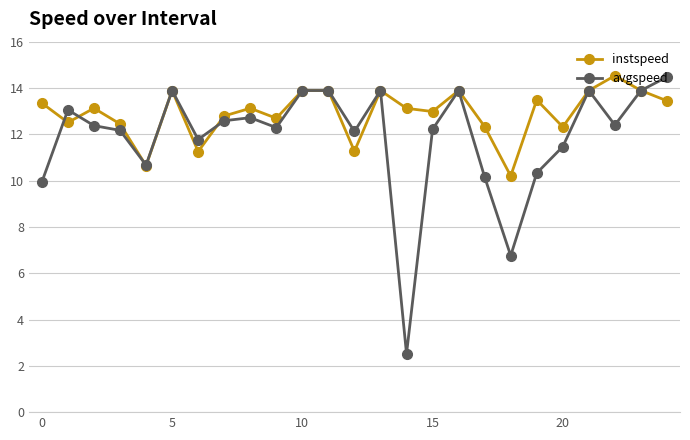

How many interior local valleys does the instspeed series have?

8